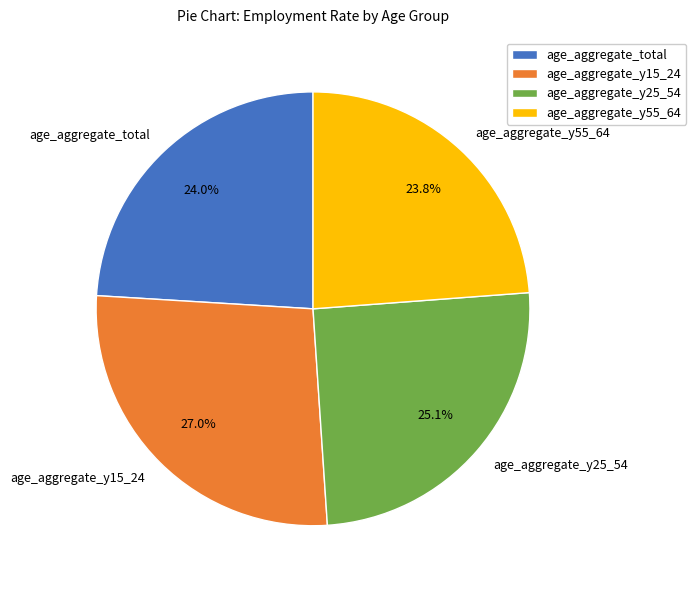

To the nearest percent, what is the difference between the largest and smallest slice percentages?

3%